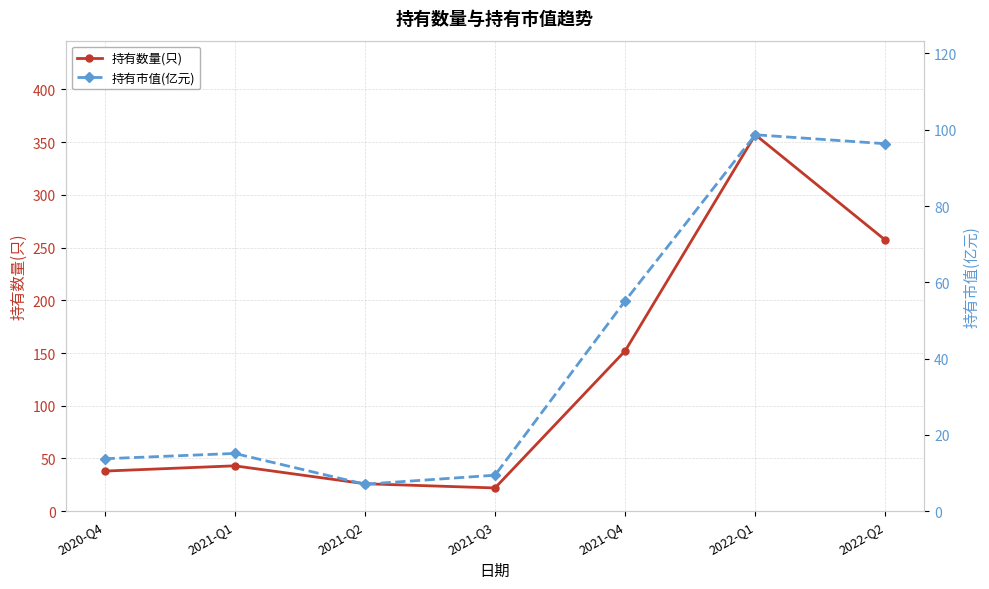

What is the label of the 5th point from the right?

2021-Q2